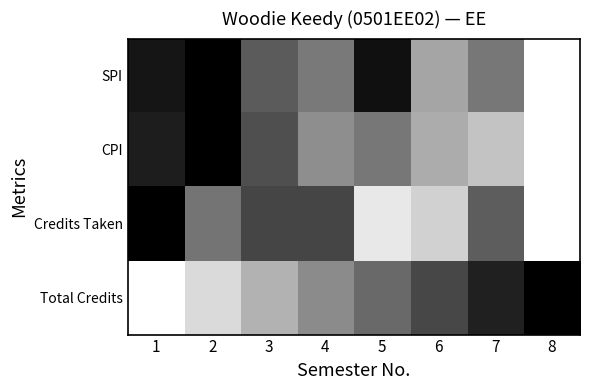

Reading left to right, what are all the values shown in this chart?

SPI: 1=0.9	2=1.0	3=0.6	4=0.5	5=0.9	6=0.4	7=0.5	8=0.0
CPI: 1=0.9	2=1.0	3=0.7	4=0.4	5=0.5	6=0.3	7=0.2	8=0.0
Credits Taken: 1=1.0	2=0.5	3=0.7	4=0.7	5=0.1	6=0.2	7=0.6	8=0.0
Total Credits: 1=0.0	2=0.1	3=0.3	4=0.5	5=0.6	6=0.7	7=0.9	8=1.0